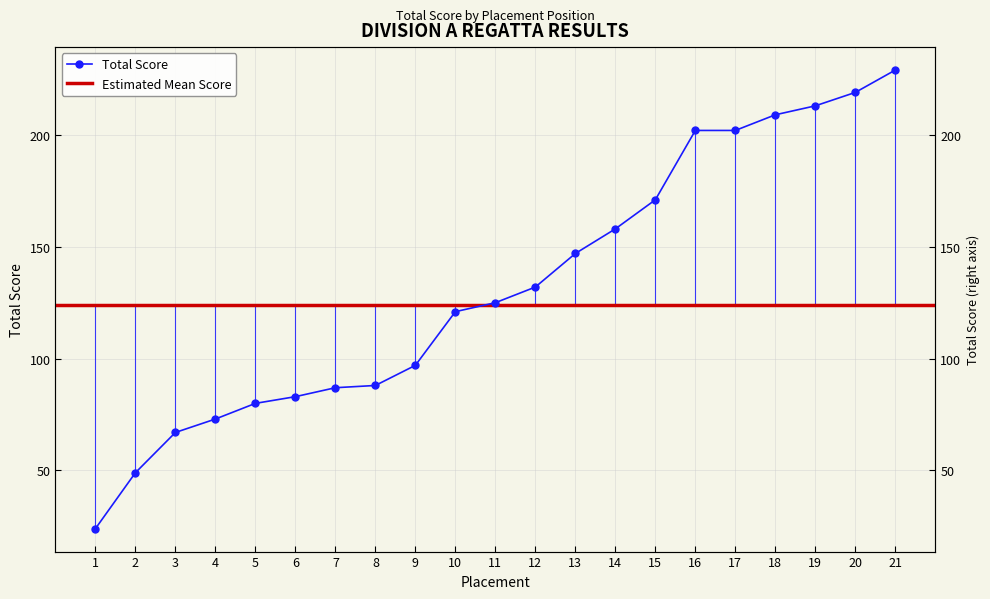

At which label does the data first exceed 125?

12